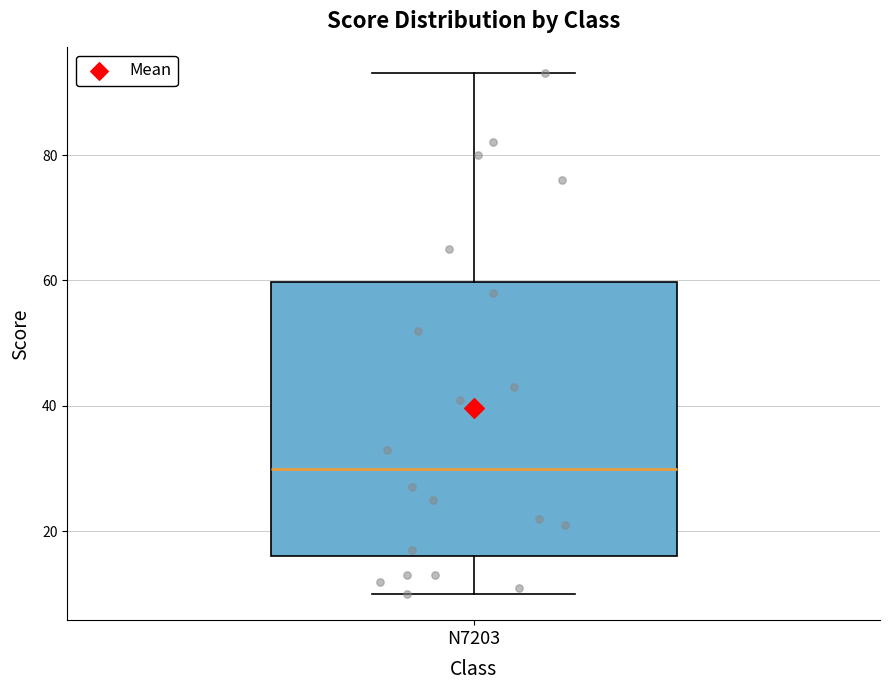

Transcribe this box plot: give where the median line is, the range the box spans, and where the two whiskers end, as read against the y-axis. The values are not printed on the chart, so give them approximately, as read against the axis.

median 30, box 16 to 60, whiskers 10 to 94